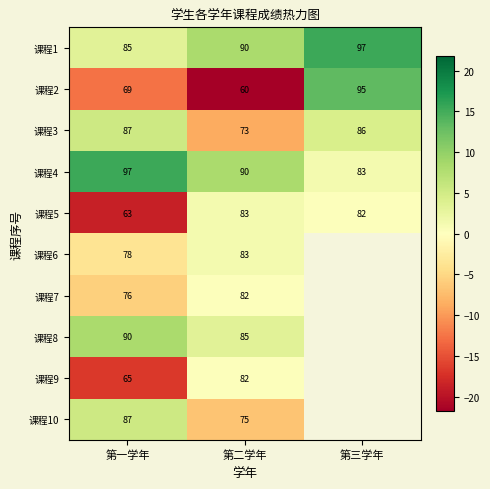

Rank the categories by 课程5 value from highest to lowest.

第二学年, 第三学年, 第一学年